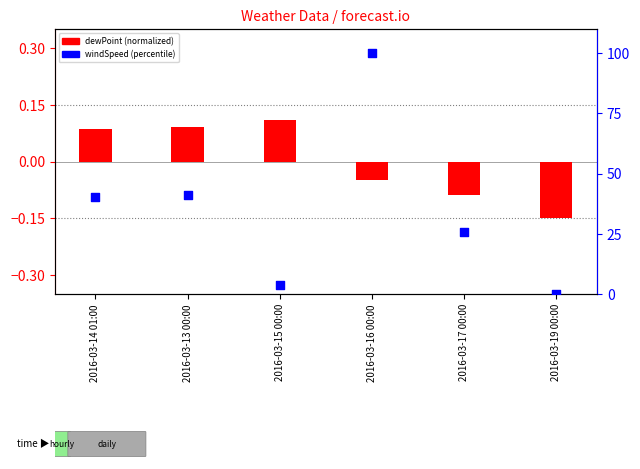

At which category is the sum across all series the highest?

2016-03-16 00:00